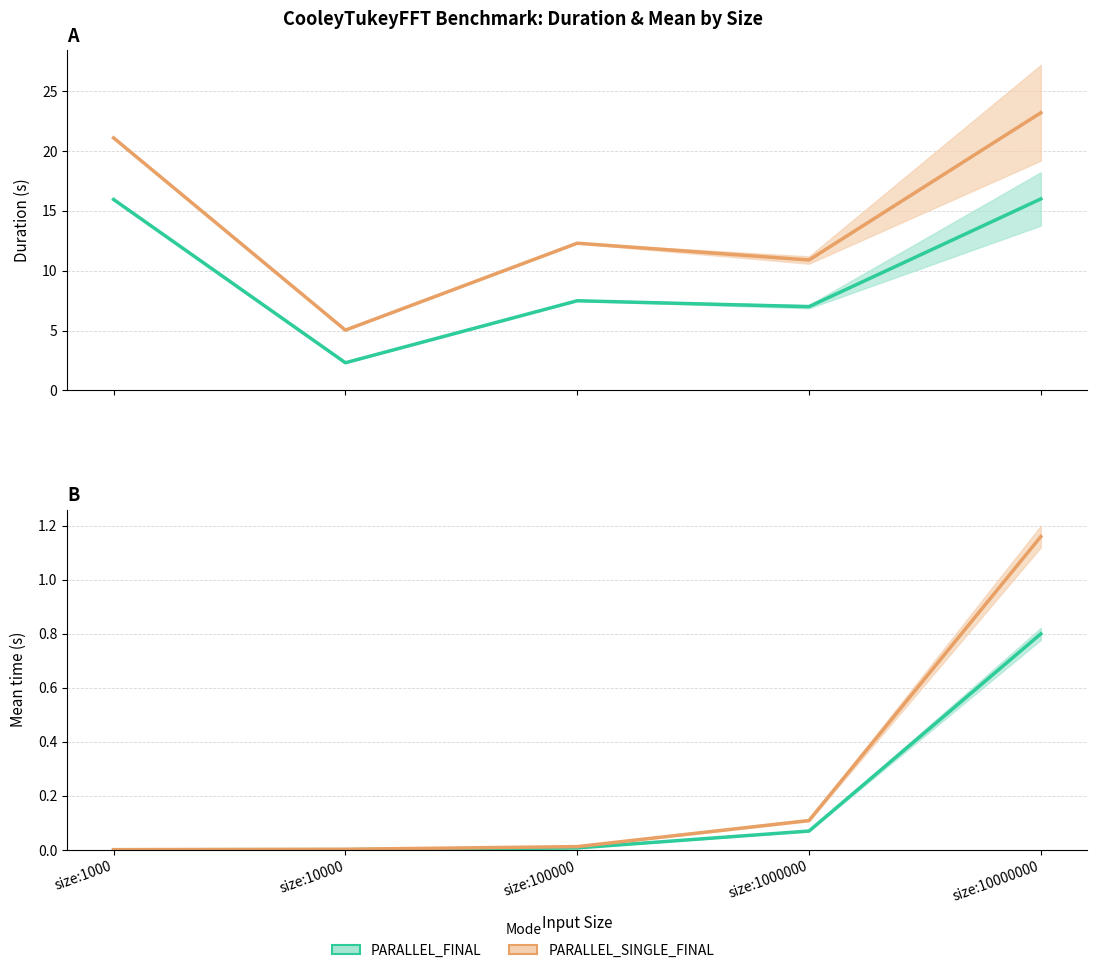

How many values in the PARALLEL_SINGLE_FINAL (Duration) series are below 12?

2